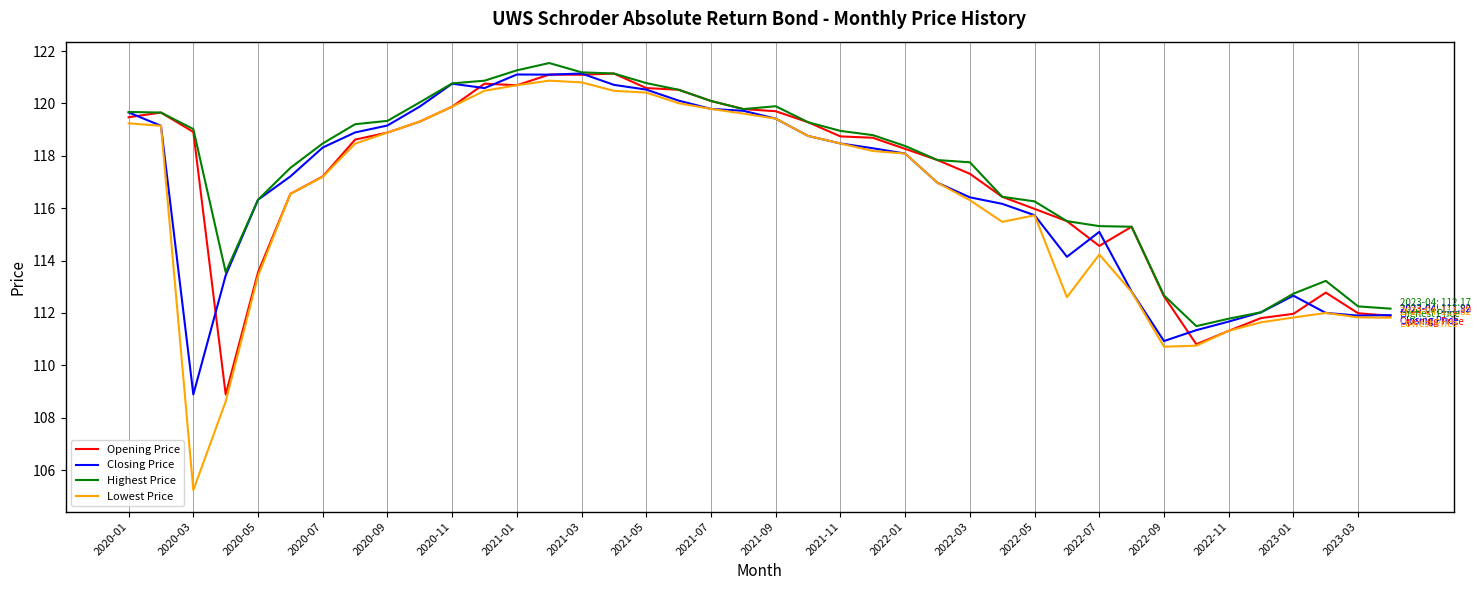

What are all the series names shown in the legend?

Opening Price, Closing Price, Highest Price, Lowest Price